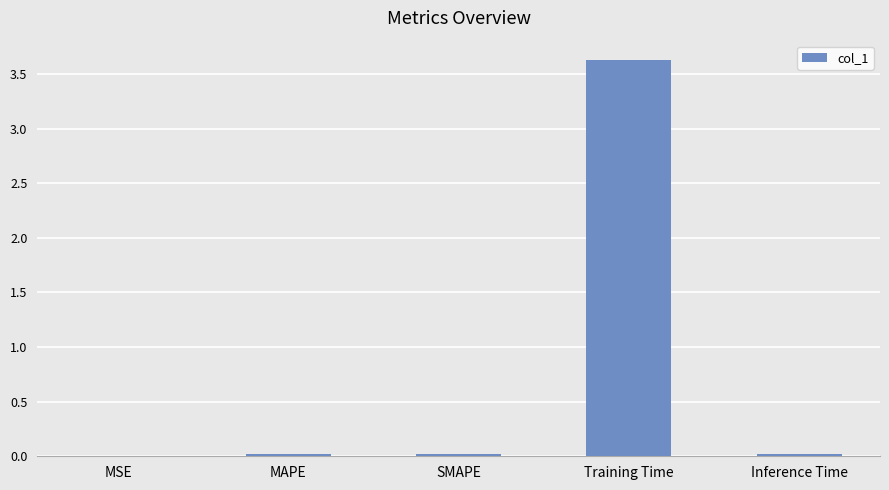

The value at Inference Time is 0.0. True or false?

True